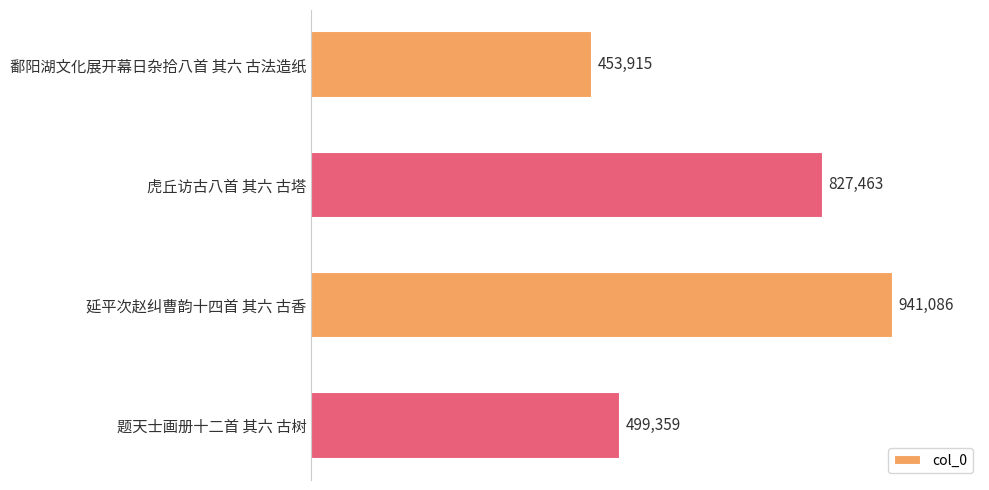

Are the bars horizontal?

Yes